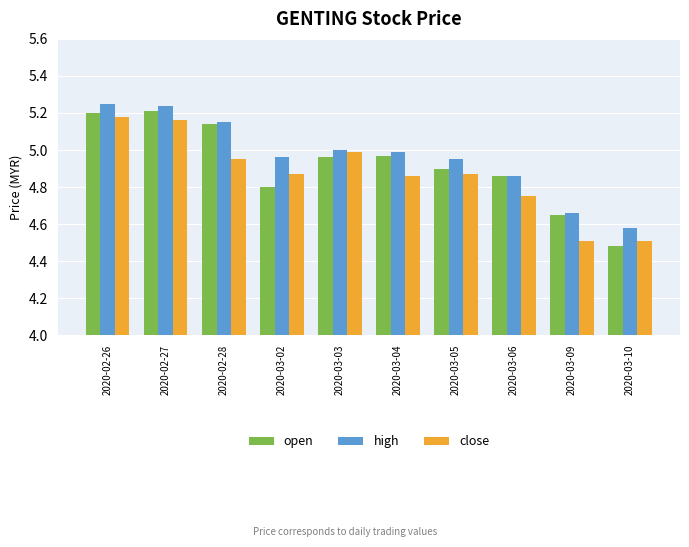

What is the difference between the open values at 2020-02-27 and 2020-02-28?

0.1